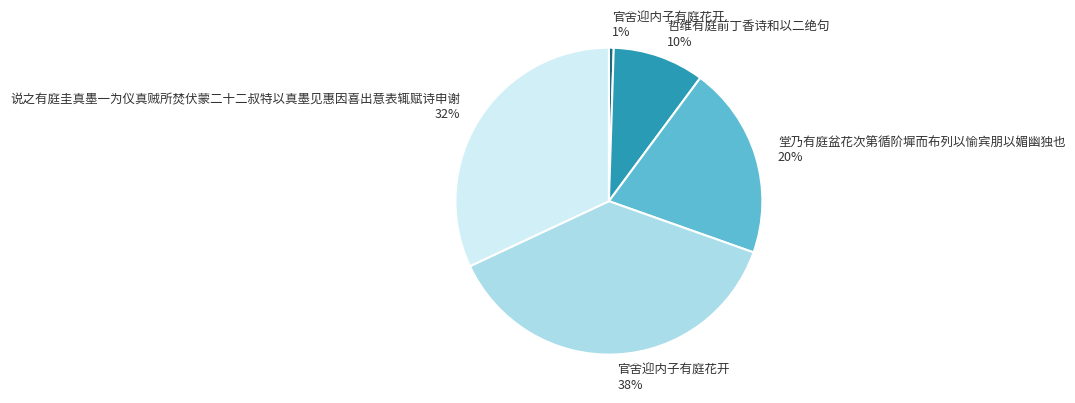

Count the number of slices in the pie.

5